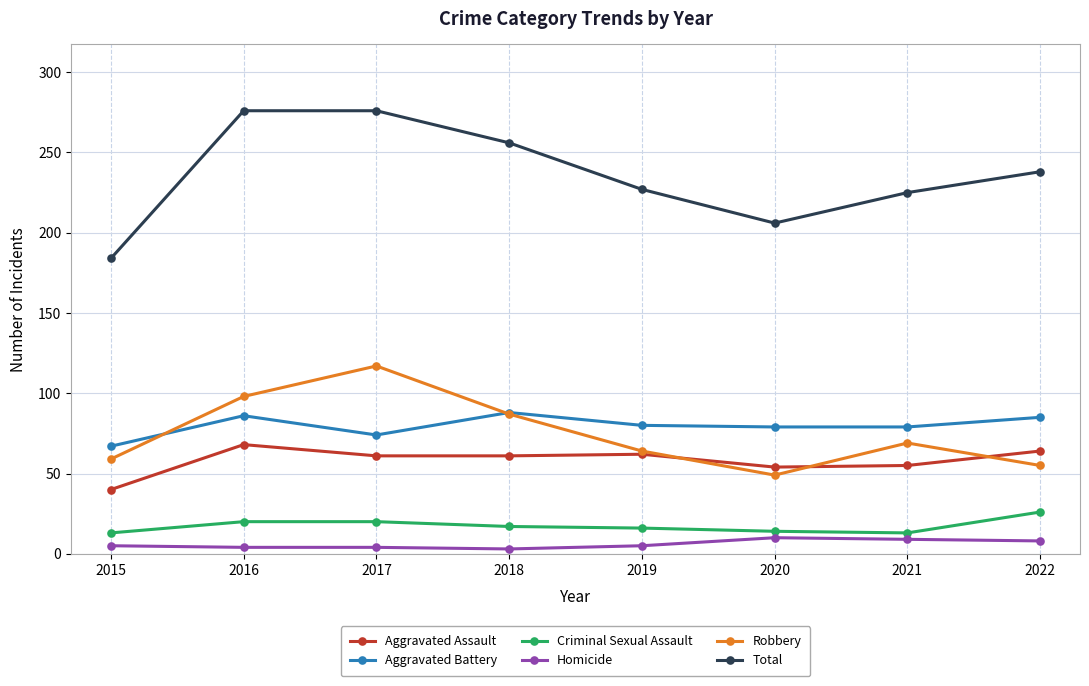

The Homicide series shows 10 at 2020. True or false?

True